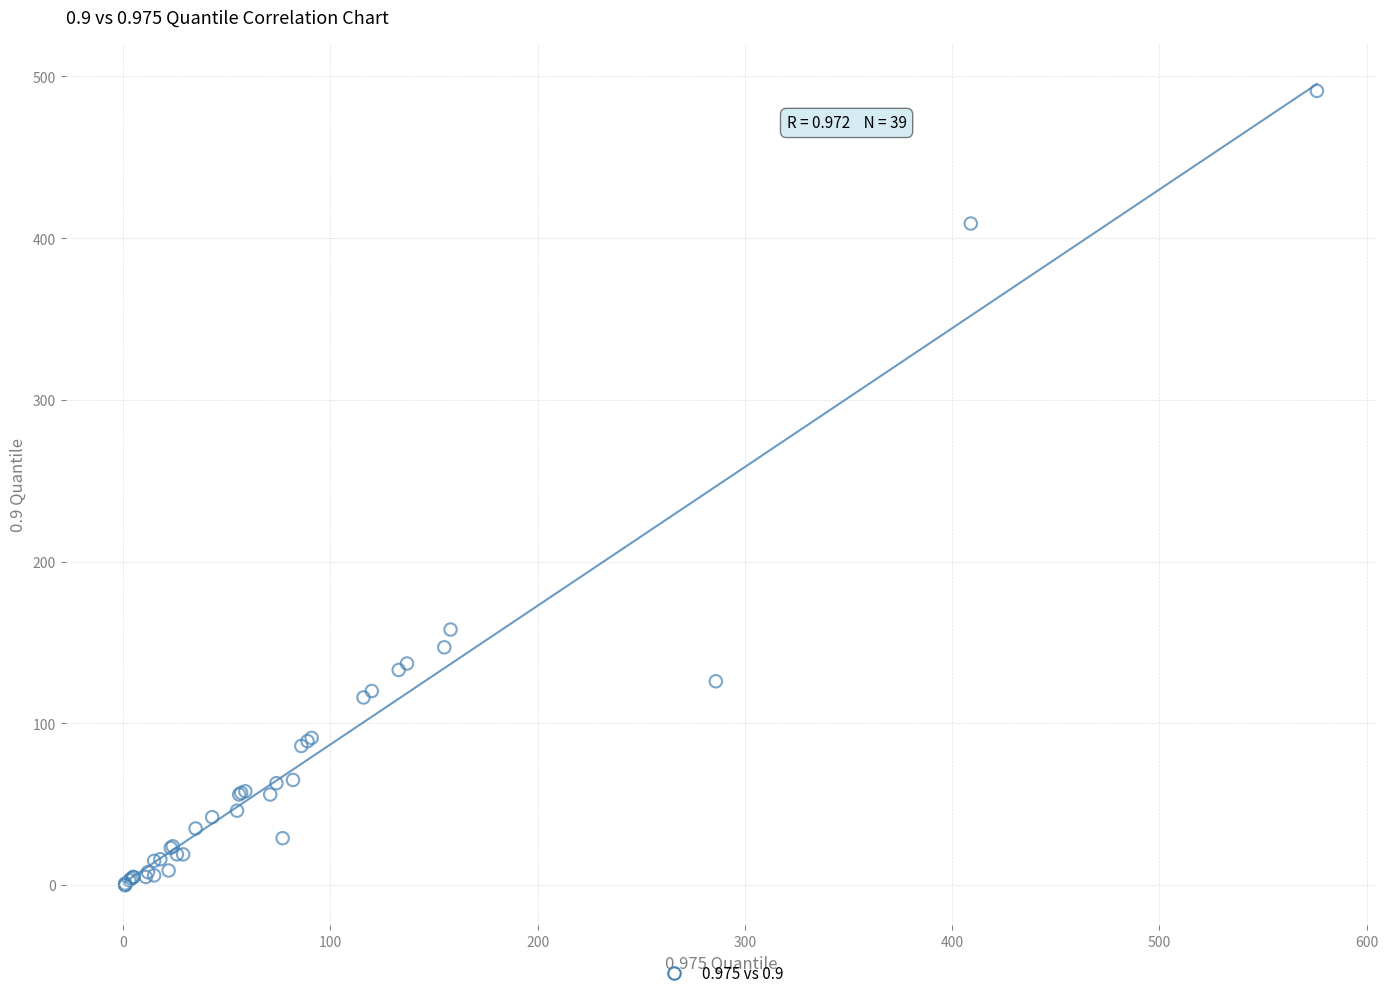

What Y value in the scatter plot is closest to 245?

158